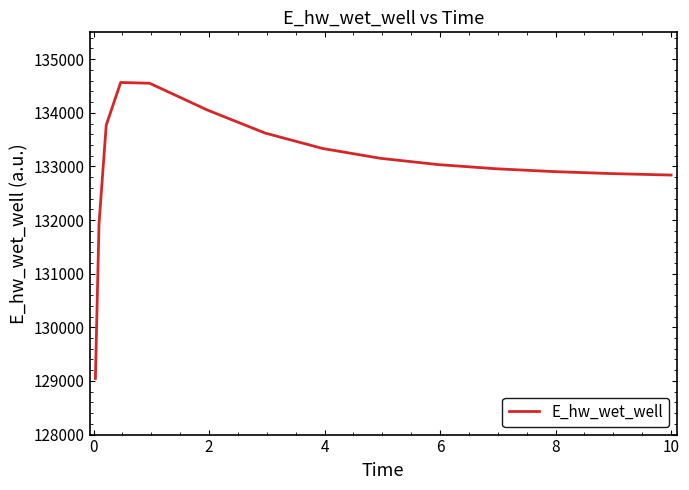

What is the minimum value shown in the chart?

129046.8